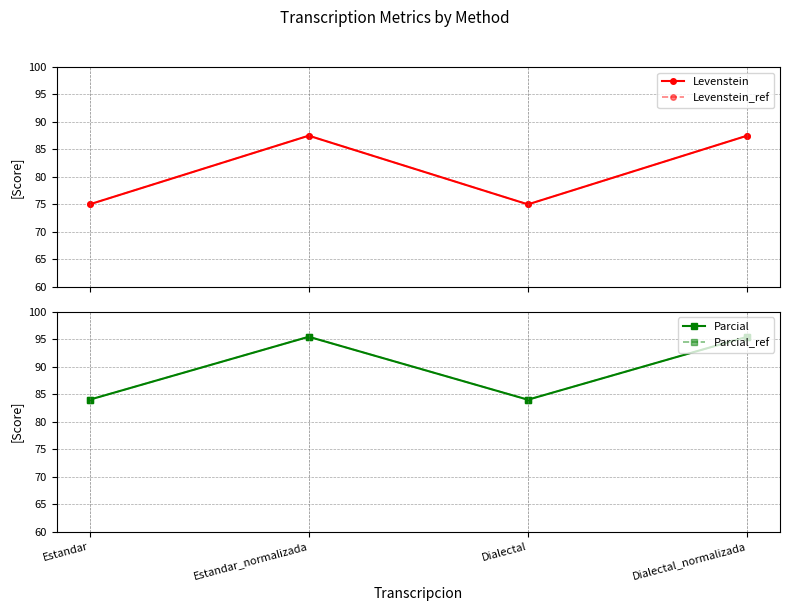

What is the label of the 4th point from the right?

Estandar